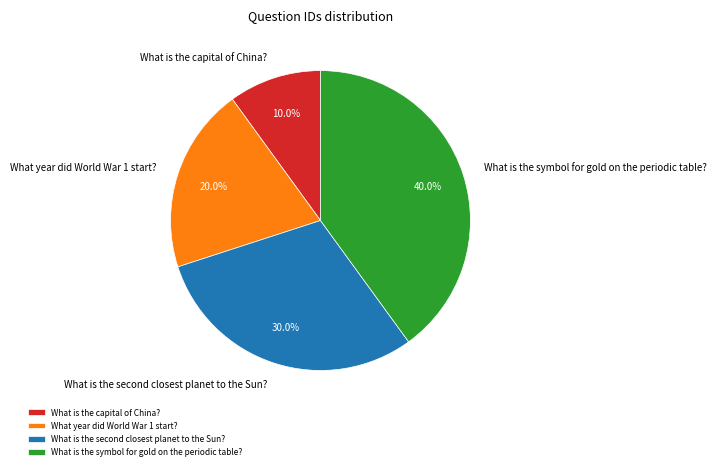

Is it true that What is the capital of China? is 5% of the pie?

False